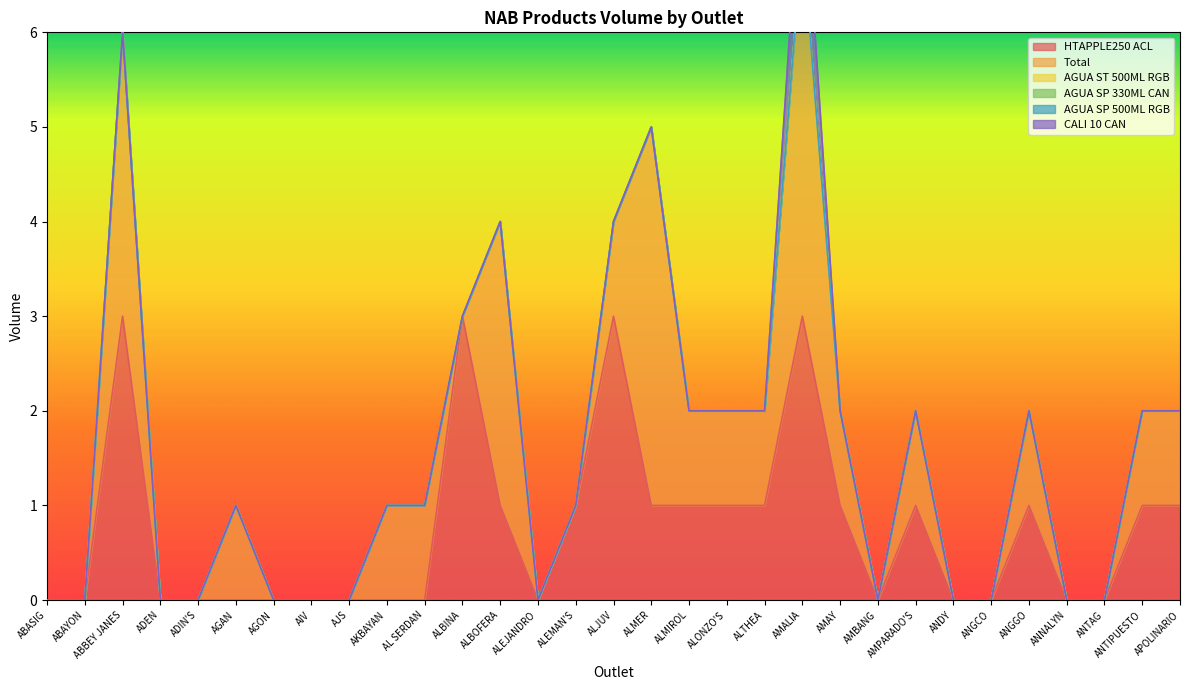

The value of HTAPPLE250 ACL at ANTAG is 0. True or false?

True